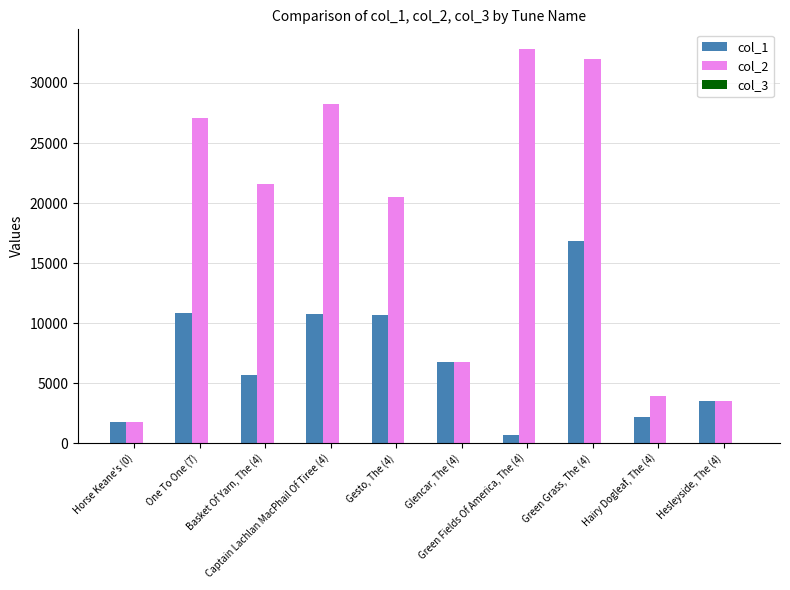

Which series has the largest total across all categories?

col_2